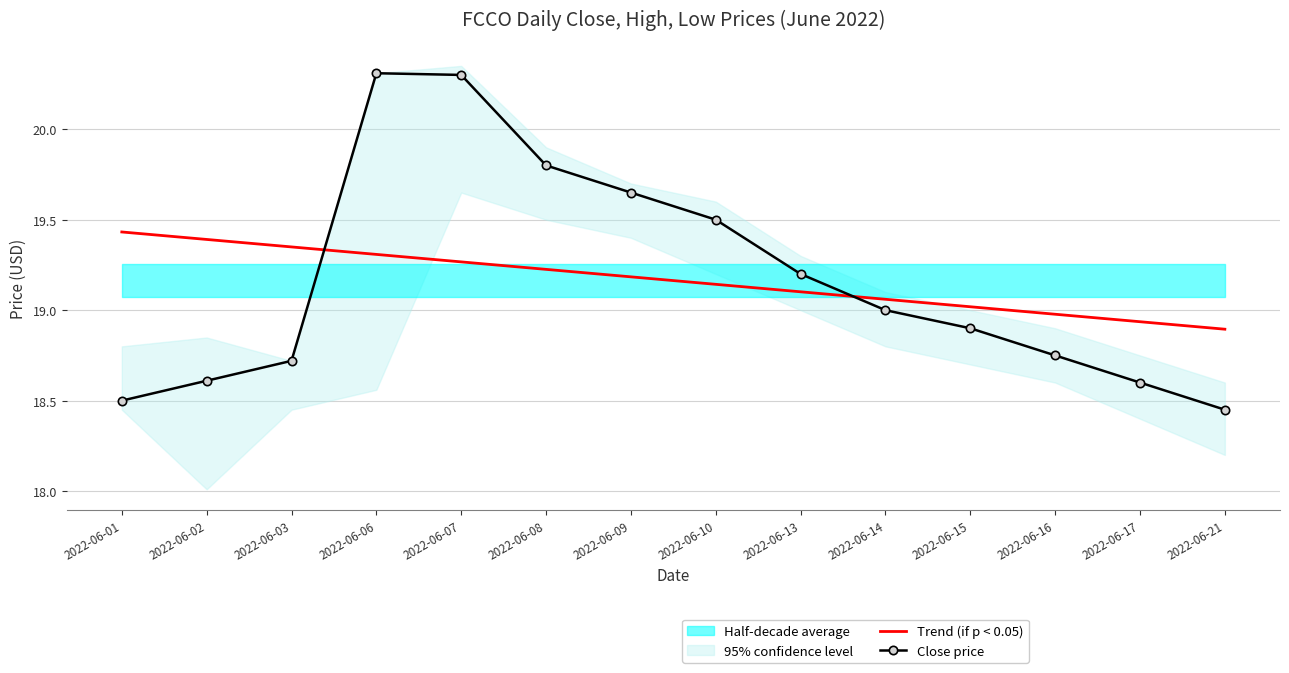

Reading left to right, what are all the values shown in this chart?

Trend (if p < 0.05): 19.4	19.4	19.3	19.3	19.3	19.2	19.2	19.1	19.1	19.1	19.0	19.0	18.9	18.9
Close price: 18.5	18.6	18.7	20.3	20.3	19.8	19.6	19.5	19.2	19.0	18.9	18.8	18.6	18.4